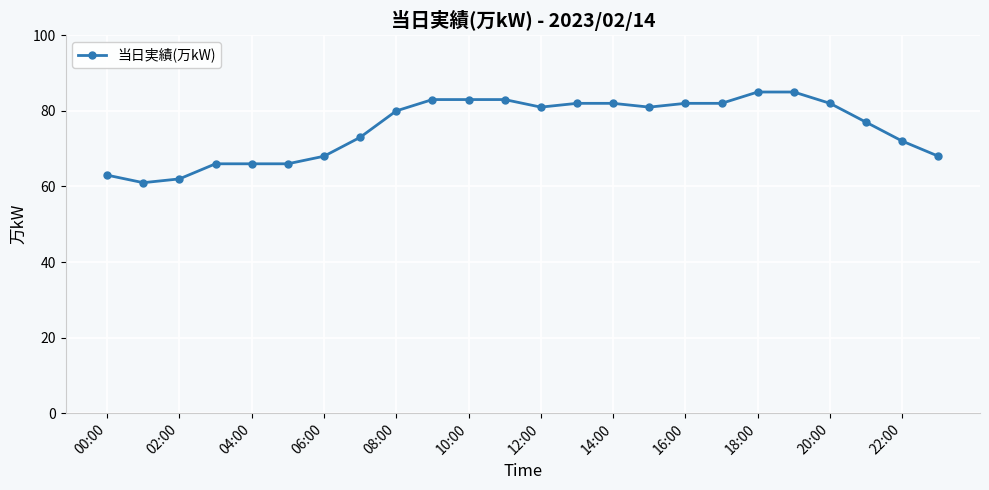

What is the value of the 2nd point from the left?

61